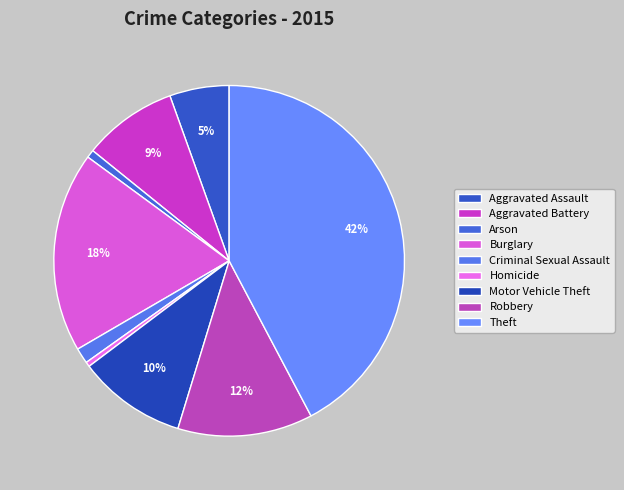

To the nearest percent, what is the difference between the largest and smallest slice percentages?

42%